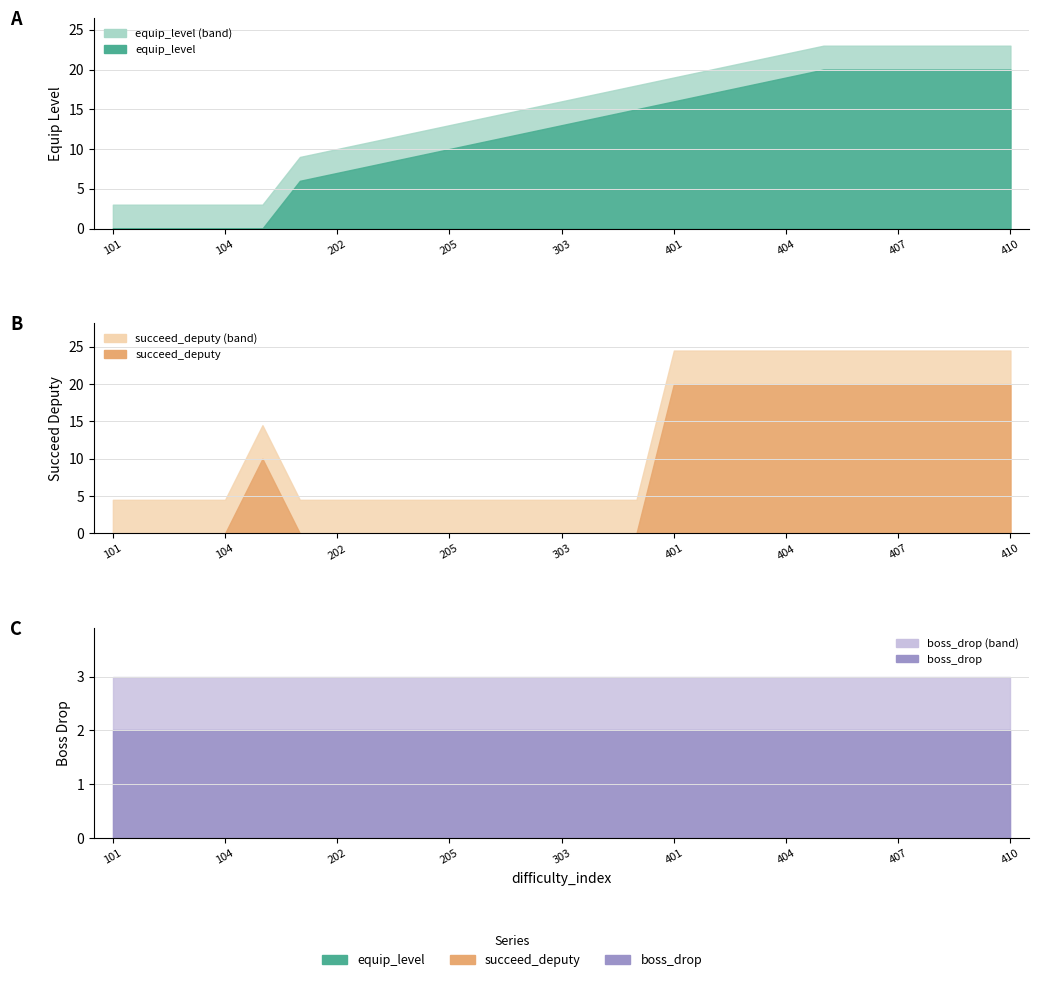

What is the total value across all series at 302?

14